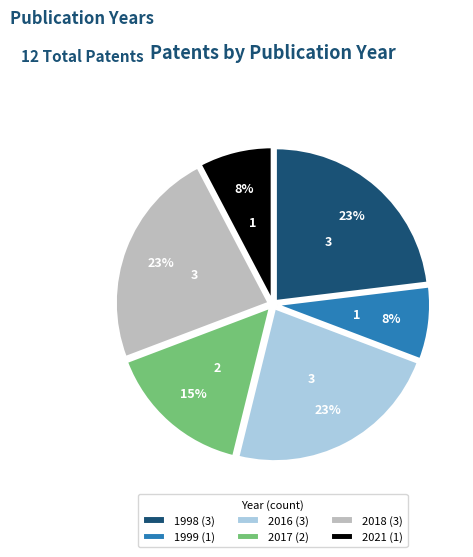

How many segments does this pie chart have?

6